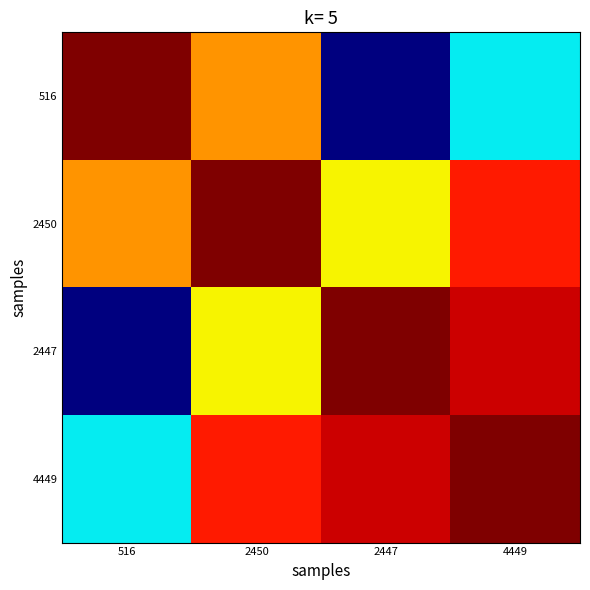

At how many categories does at least one series exceed 0?

4